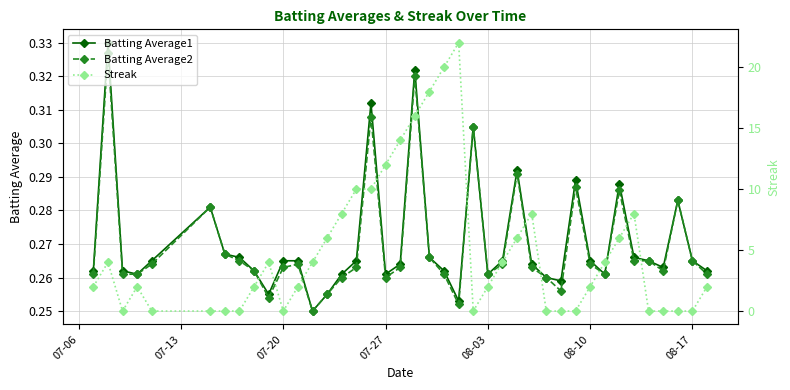

How many Batting Average1 values are between 0 and 1?

40